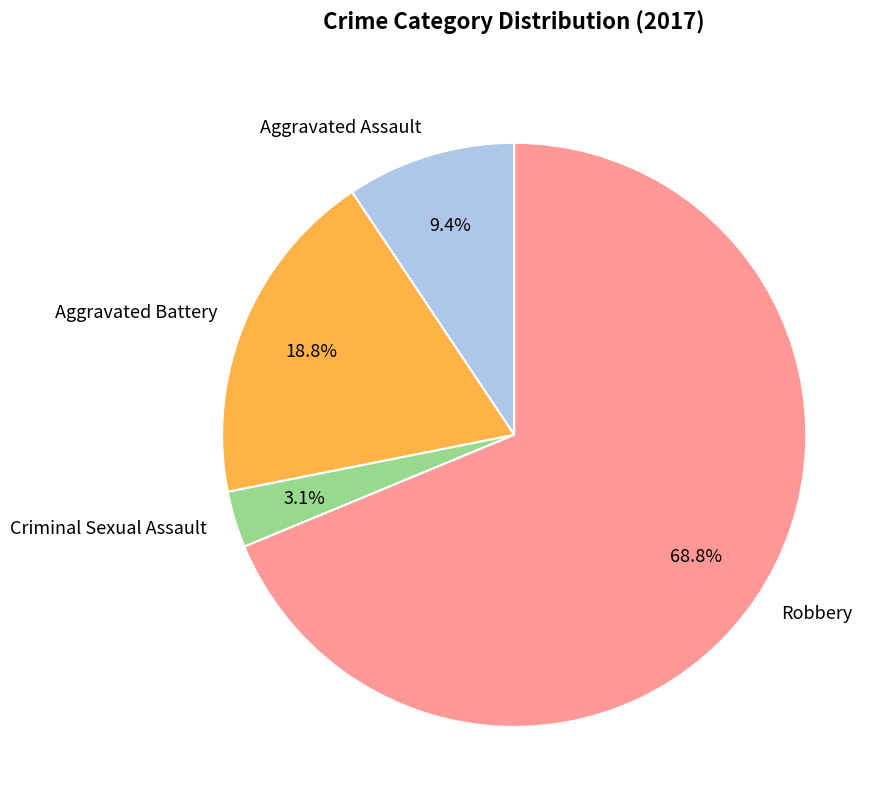

To the nearest percent, what portion does Criminal Sexual Assault represent?

3%